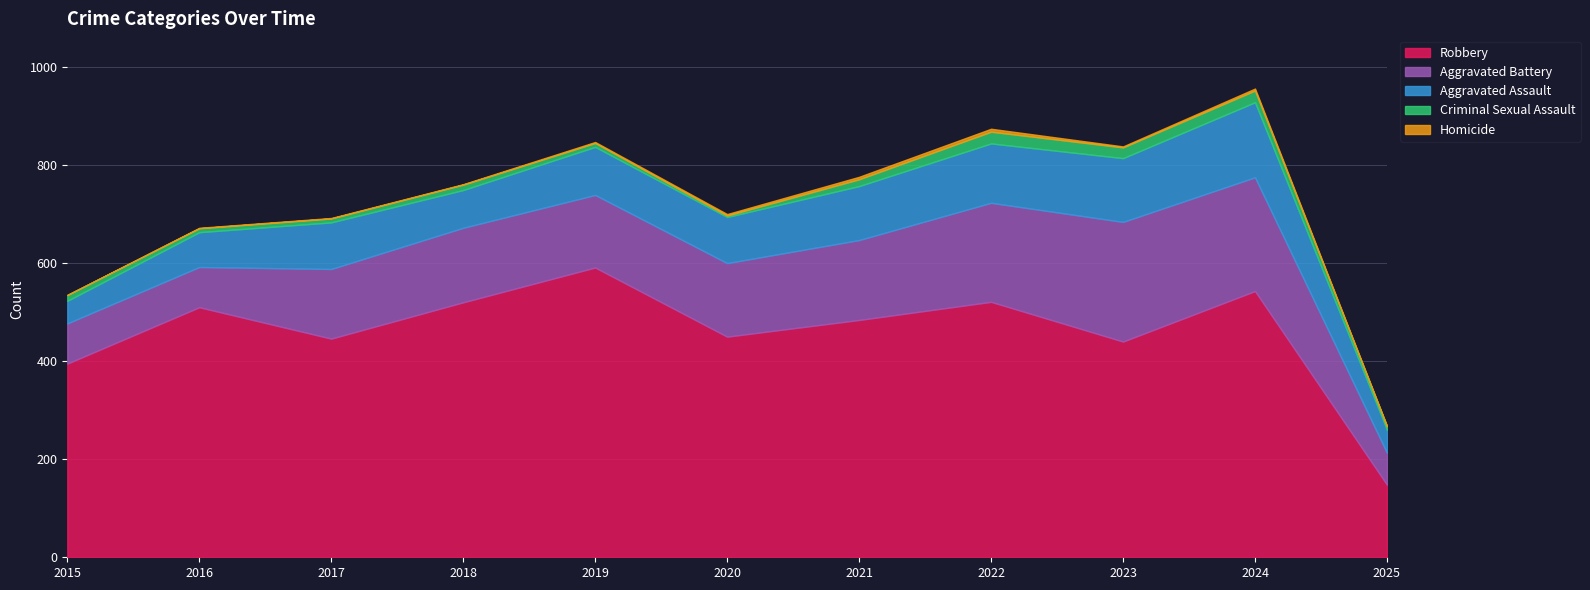

True or false: Aggravated Battery and Homicide cross at least once.

False